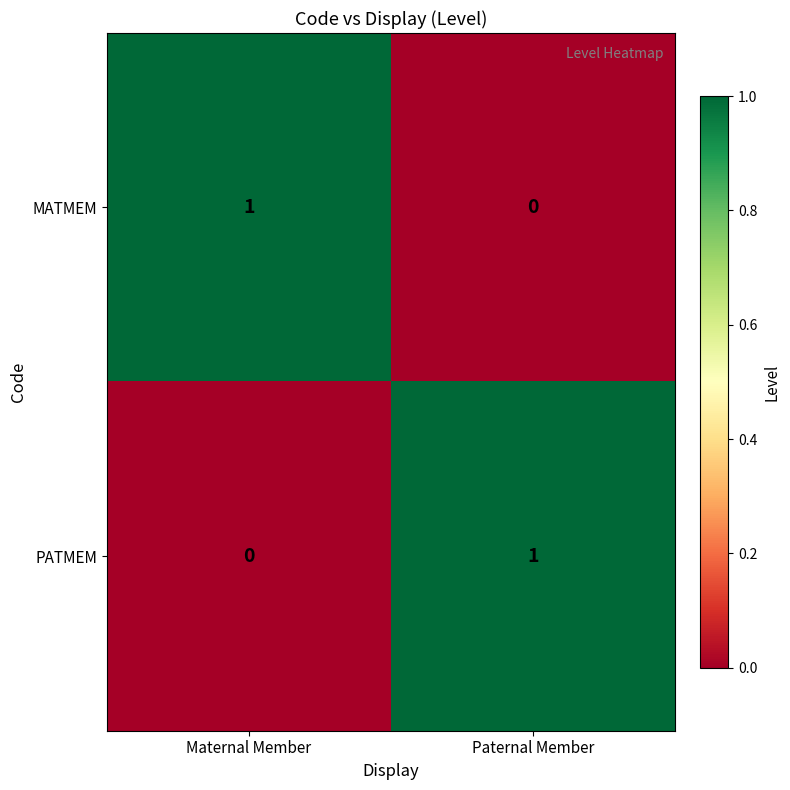

How many categories are shown in the chart?

2